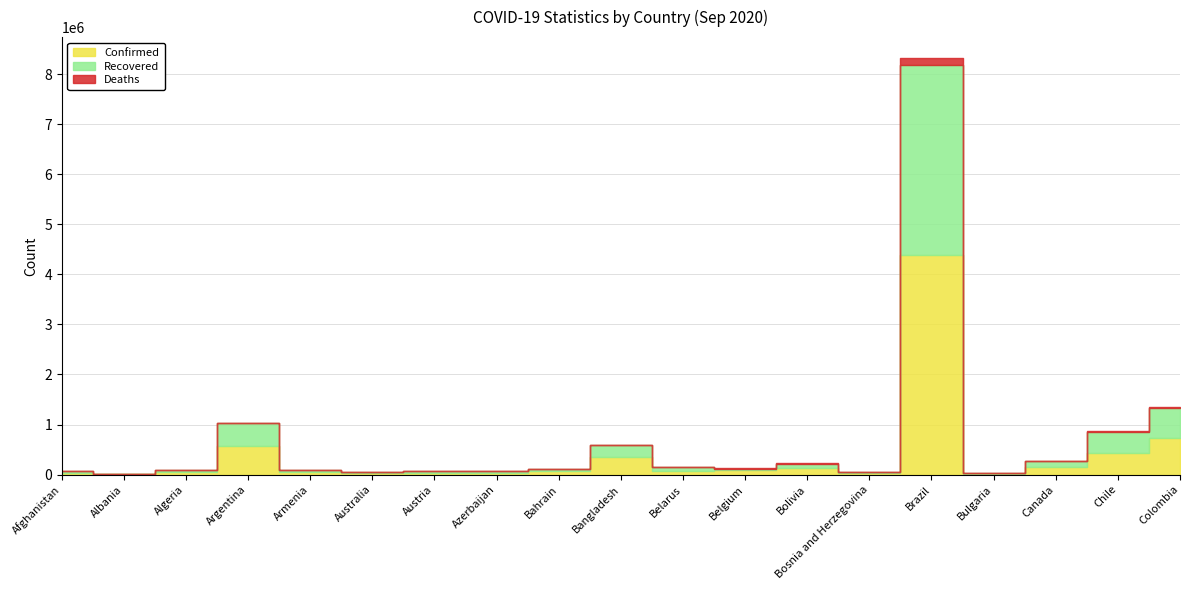

Does the chart have visible grid lines?

Yes